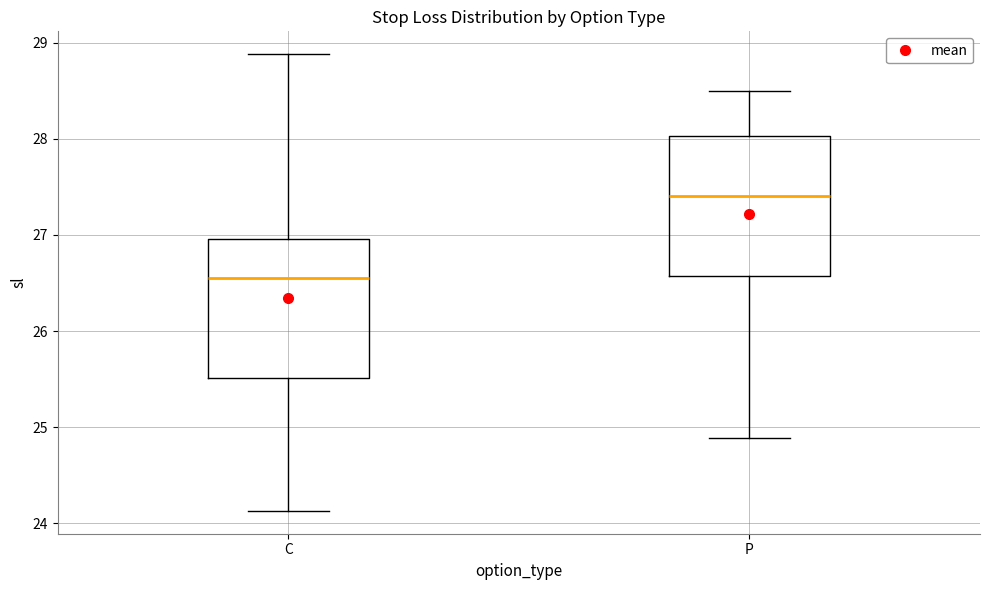

Which box's median line is the highest?

P